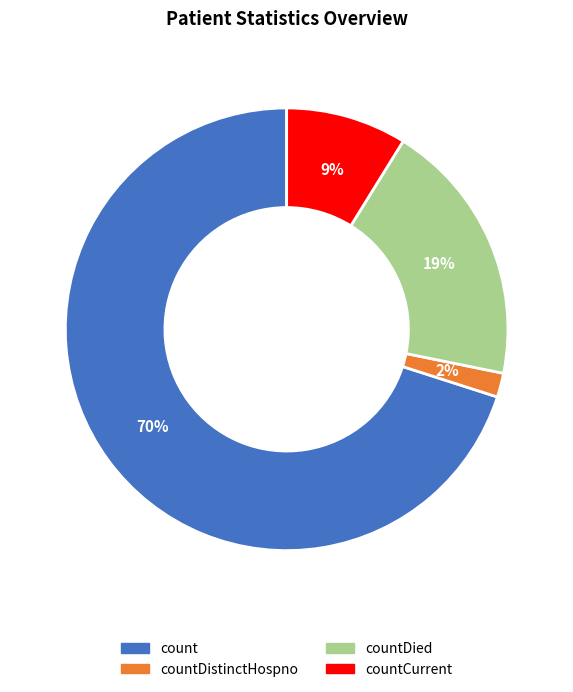

How many segments does this pie chart have?

4